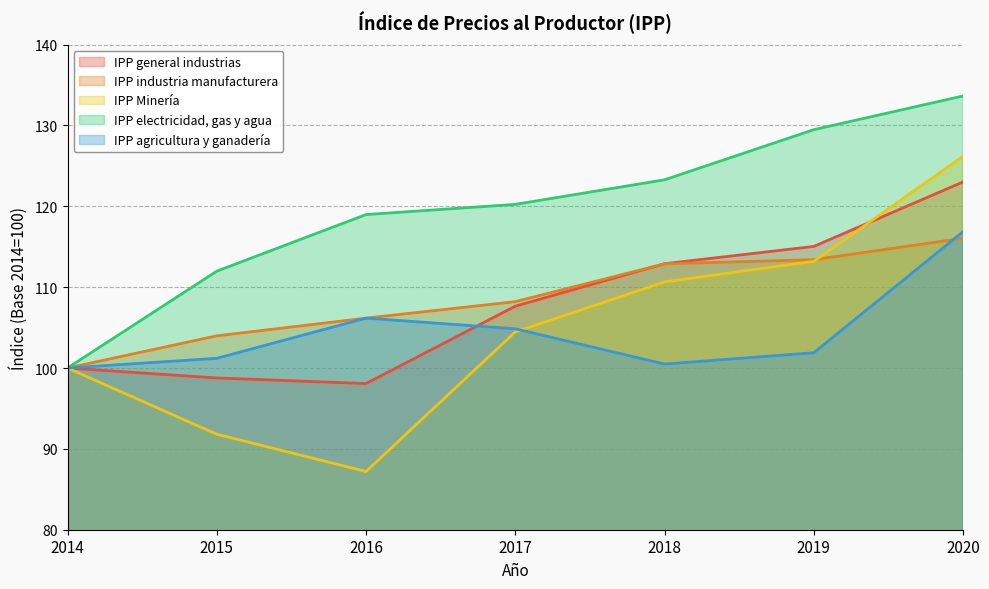

What is the average value of the IPP general industrias series?

107.9